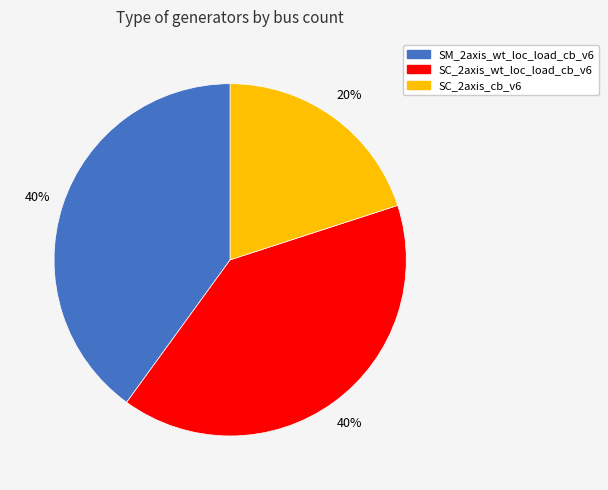

To the nearest percent, what portion does SM_2axis_wt_loc_load_cb_v6 represent?

40%